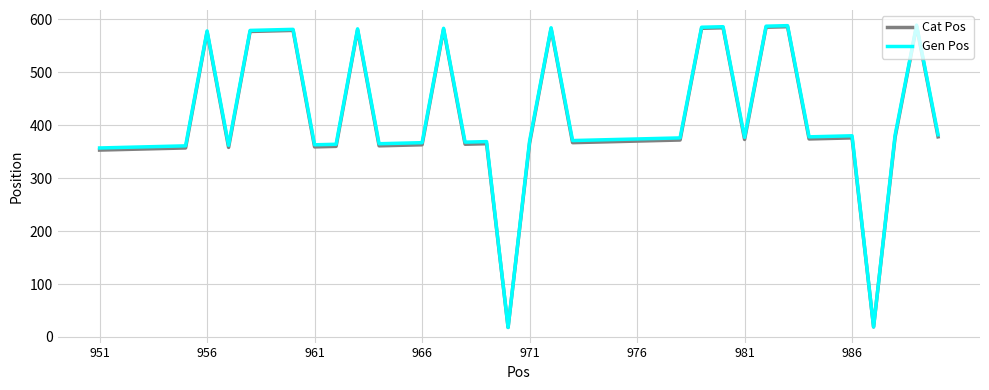

Which series has the largest range (max minus min)?

Gen Pos